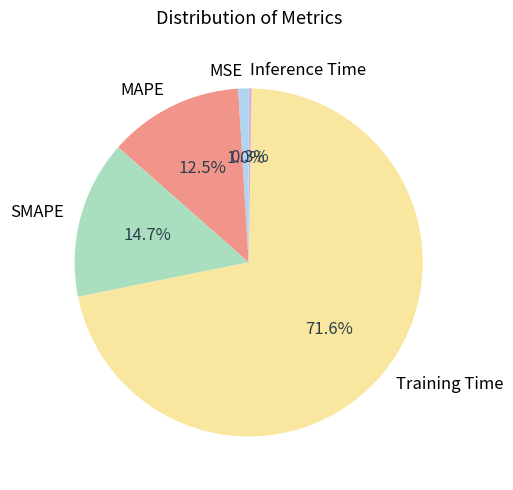

Which has a higher value, Training Time or SMAPE?

Training Time